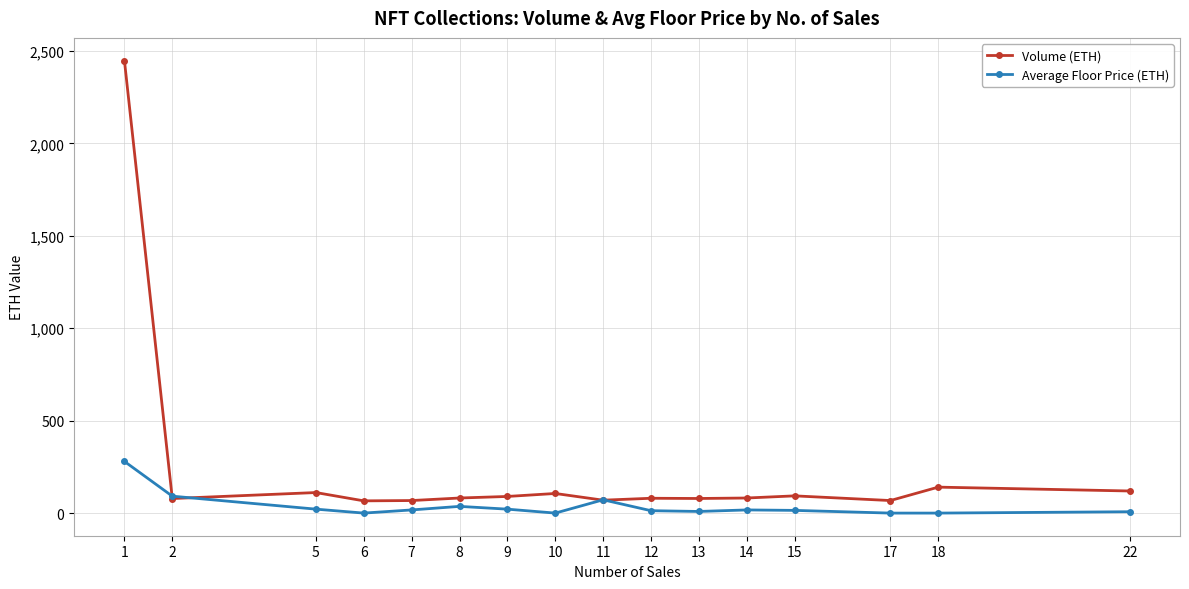

Which series has the largest range (max minus min)?

Volume (ETH)